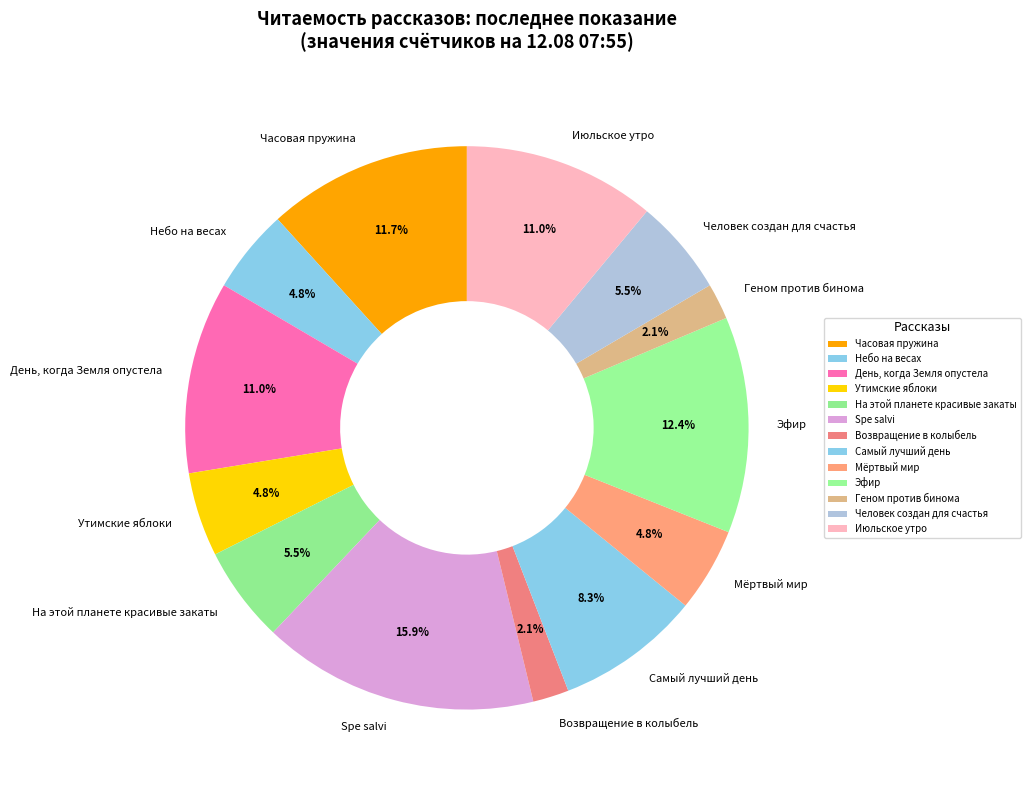

Which slice is the largest?

Spe salvi